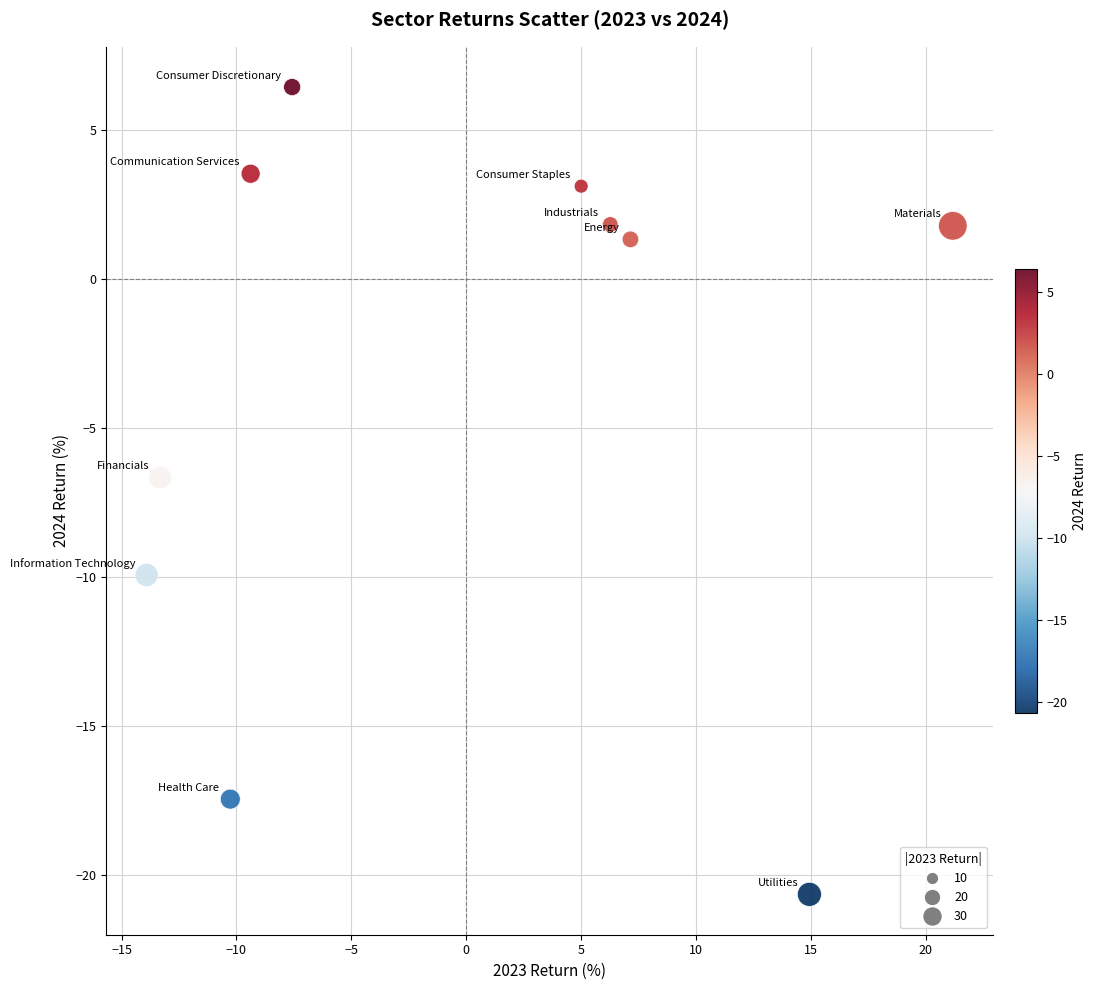

What Y value in the scatter plot is closest to -7?

-6.7